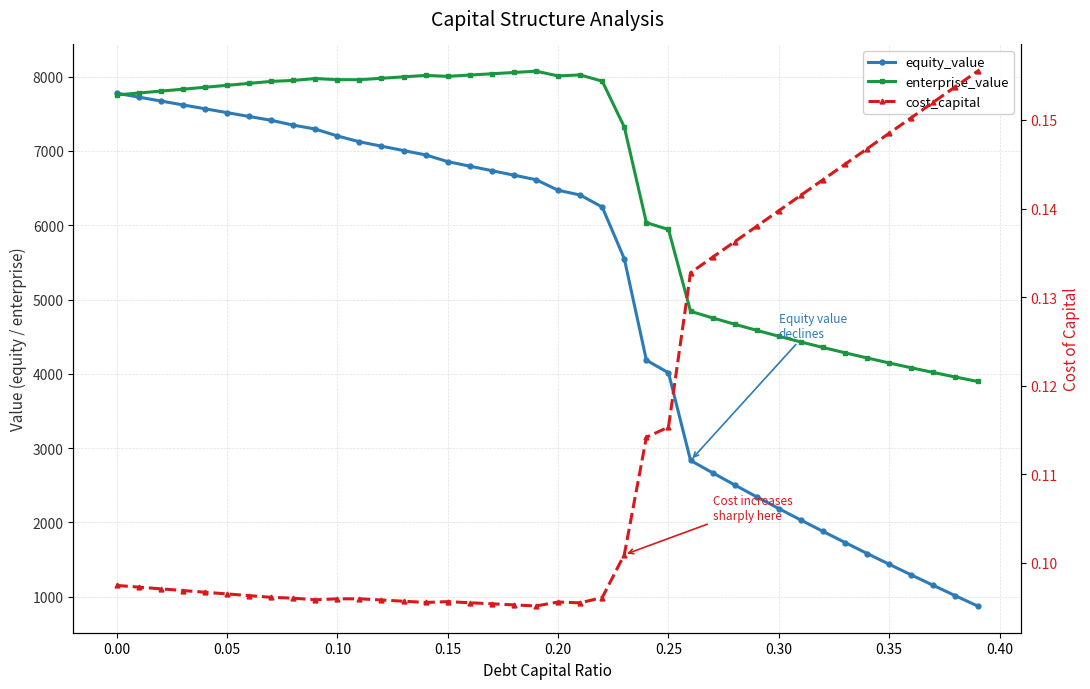

How many interior local peaks does the cost_capital series have?

3